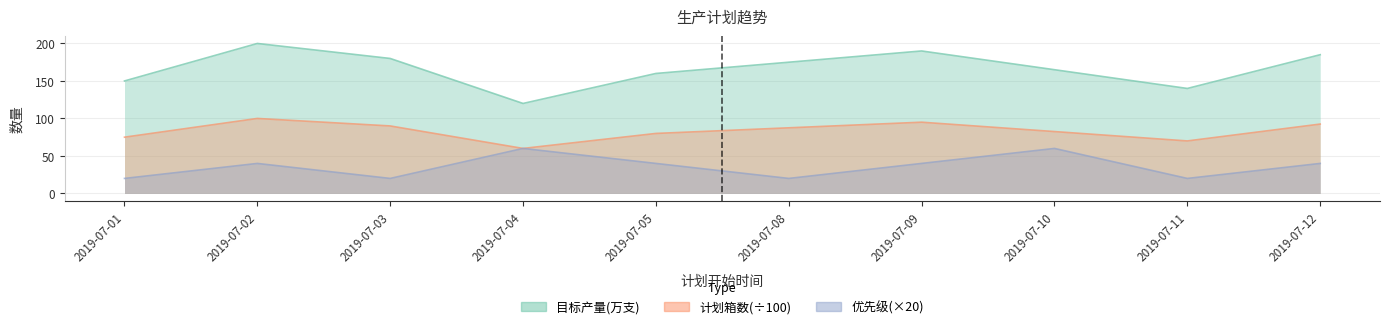

Reading right to left, extract all data points from this chart.

目标产量(万支): 2019-07-12=185.0	2019-07-11=140.0	2019-07-10=165.0	2019-07-09=190.0	2019-07-08=175.0	2019-07-05=160.0	2019-07-04=120.0	2019-07-03=180.0	2019-07-02=200.0	2019-07-01=150.0
计划箱数: 2019-07-12=92.5	2019-07-11=70.0	2019-07-10=82.5	2019-07-09=95.0	2019-07-08=87.5	2019-07-05=80.0	2019-07-04=60.0	2019-07-03=90.0	2019-07-02=100.0	2019-07-01=75.0
优先级: 2019-07-12=40.0	2019-07-11=20.0	2019-07-10=60.0	2019-07-09=40.0	2019-07-08=20.0	2019-07-05=40.0	2019-07-04=60.0	2019-07-03=20.0	2019-07-02=40.0	2019-07-01=20.0